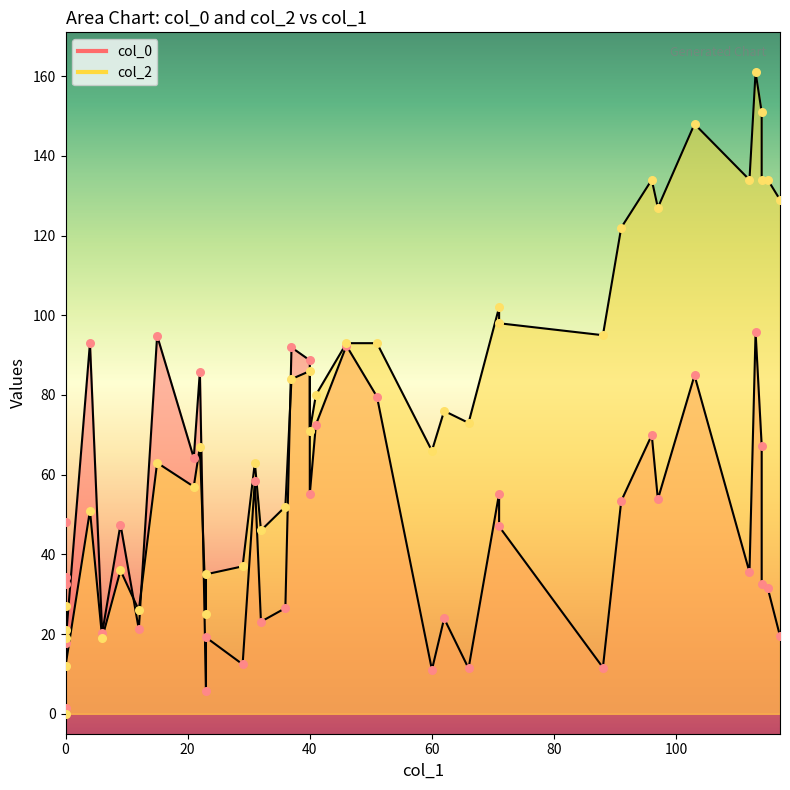

At how many categories does at least one series exceed 98?

11